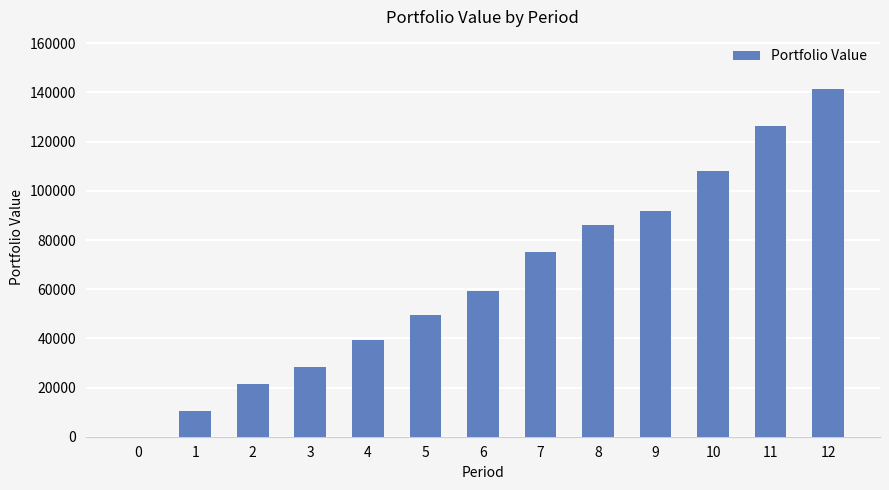

Approximately how many times larger is the value at 7 compared to 3?

2.6